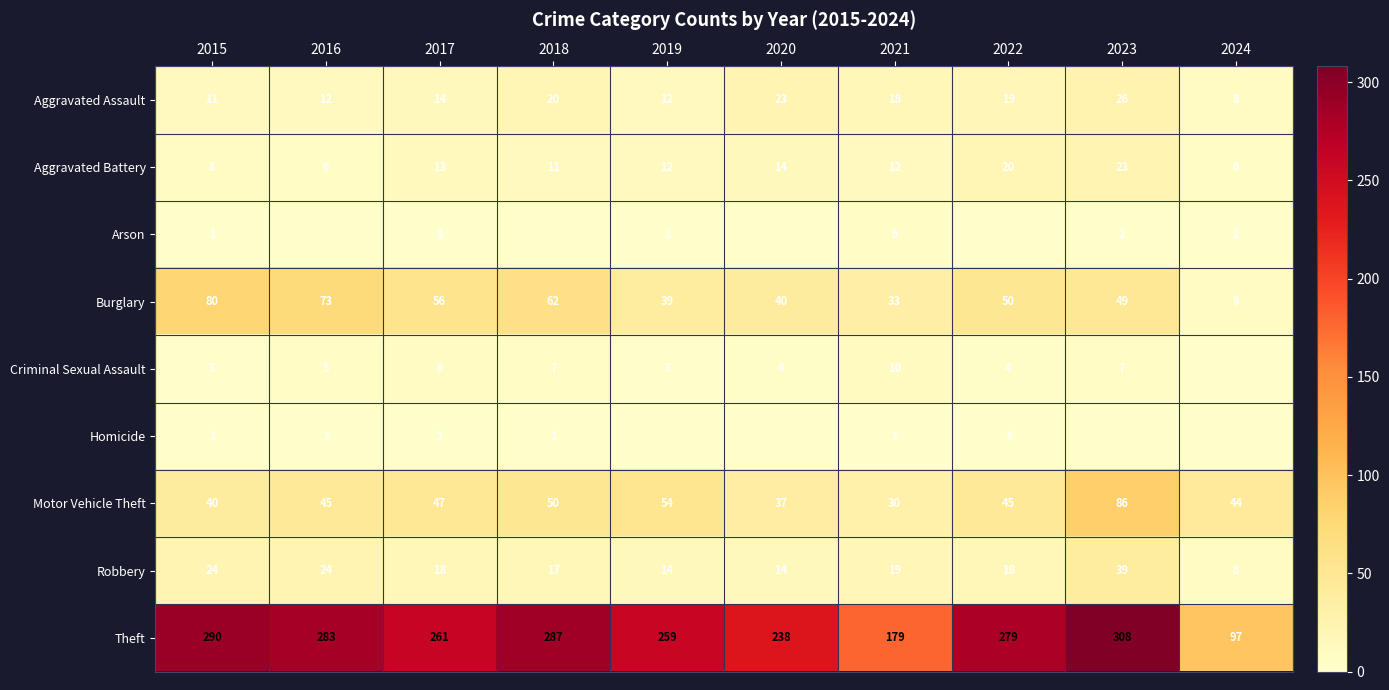

Is the value of Aggravated Battery at 2016 greater than the value of Robbery at 2024?

No